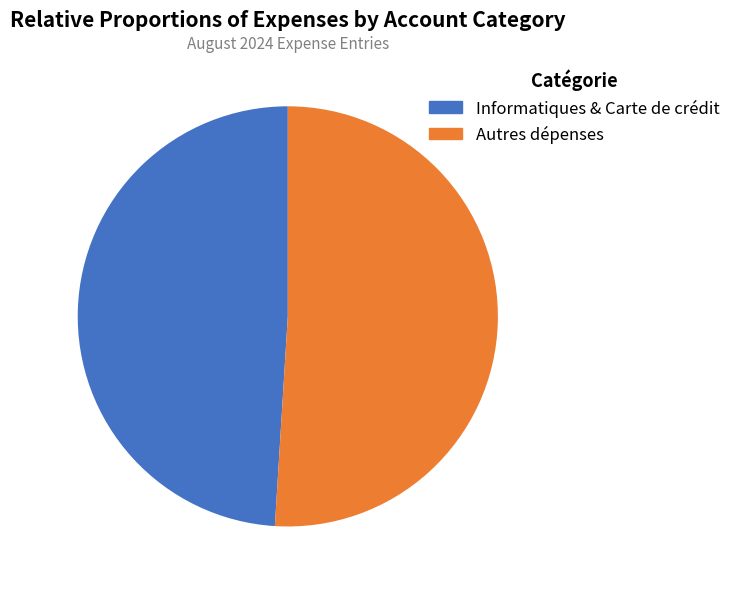

Count the number of slices in the pie.

2